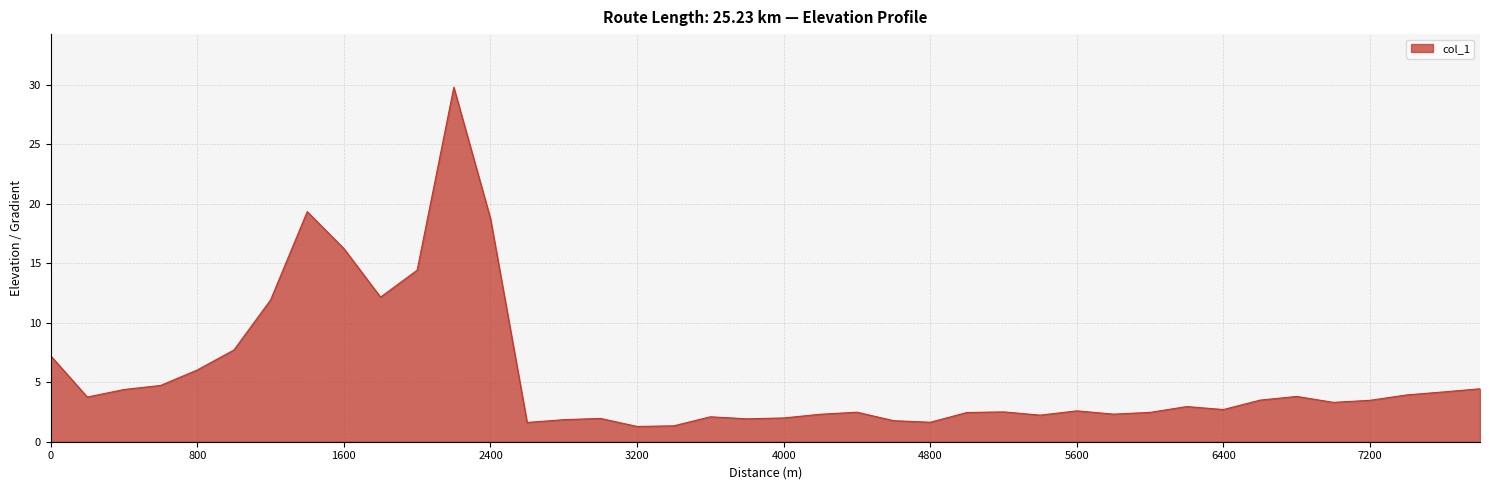

What is the greatest value displayed?

29.8